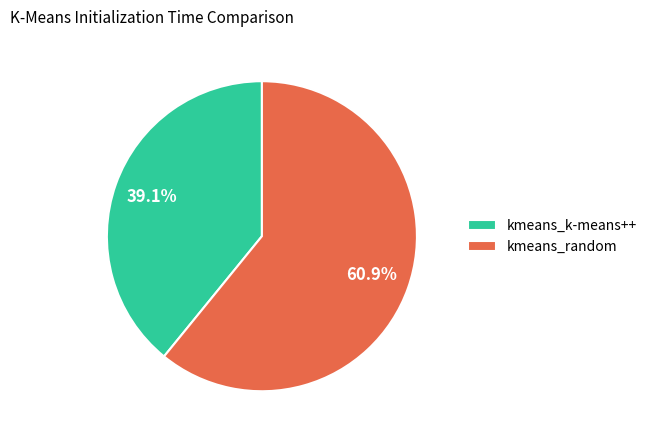

Do kmeans_k-means++ and kmeans_random together represent more than half of the pie?

Yes